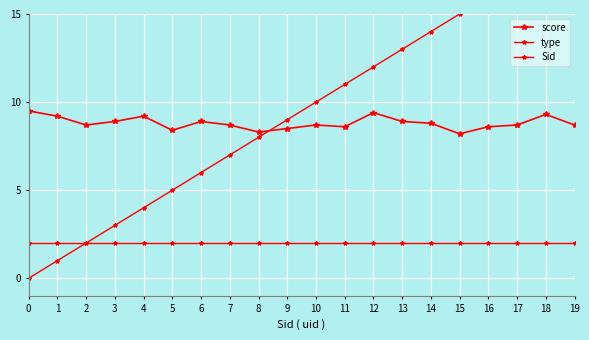

At which category is the sum across all series the highest?

19